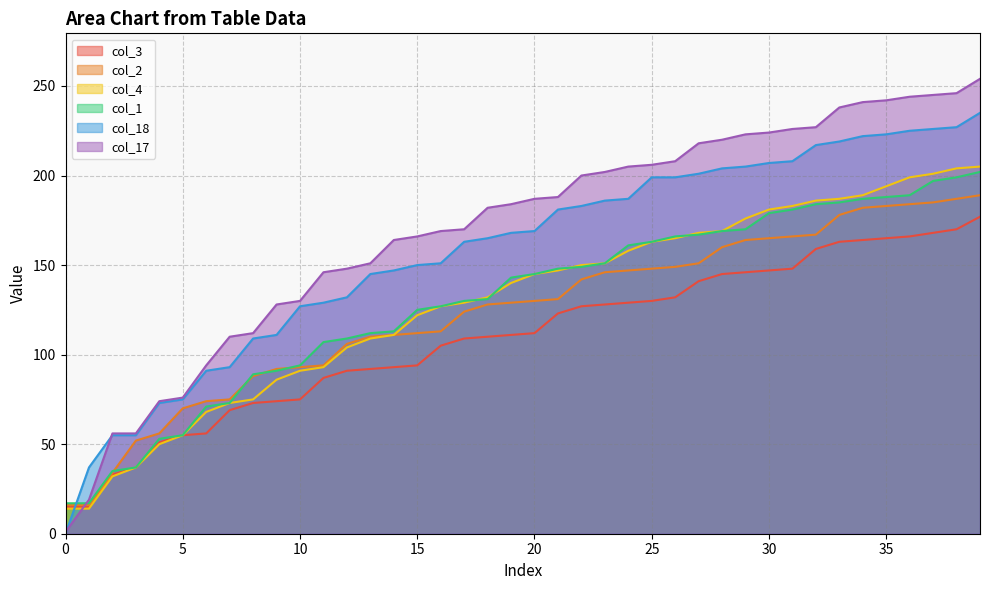

Reading left to right, extract all data points from this chart.

col_3: 0=15	1=15	2=33	3=37	4=51	5=55	6=56	7=69	8=73	9=74	10=75	11=87	12=91	13=92	14=93	15=94	16=105	17=109	18=110	19=111	20=112	21=123	22=127	23=128	24=129	25=130	26=132	27=141	28=145	29=146	30=147	31=148	32=159	33=163	34=164	35=165	36=166	37=168	38=170	39=177
col_2: 0=16	1=16	2=34	3=52	4=56	5=70	6=74	7=75	8=88	9=92	10=93	11=94	12=106	13=110	14=111	15=112	16=113	17=124	18=128	19=129	20=130	21=131	22=142	23=146	24=147	25=148	26=149	27=151	28=160	29=164	30=165	31=166	32=167	33=178	34=182	35=183	36=184	37=185	38=187	39=189
col_4: 0=14	1=14	2=32	3=37	4=50	5=55	6=68	7=73	8=75	9=86	10=91	11=93	12=104	13=109	14=111	15=122	16=127	17=129	18=132	19=140	20=145	21=147	22=150	23=151	24=158	25=163	26=165	27=168	28=169	29=176	30=181	31=183	32=186	33=187	34=189	35=194	36=199	37=201	38=204	39=205
col_1: 0=17	1=17	2=35	3=37	4=53	5=55	6=71	7=73	8=89	9=91	10=94	11=107	12=109	13=112	14=113	15=125	16=127	17=130	18=131	19=143	20=145	21=148	22=149	23=151	24=161	25=163	26=166	27=167	28=169	29=170	30=179	31=181	32=184	33=185	34=187	35=188	36=189	37=197	38=199	39=202
col_18: 0=0	1=37	2=55	3=55	4=73	5=75	6=91	7=93	8=109	9=111	10=127	11=129	12=132	13=145	14=147	15=150	16=151	17=163	18=165	19=168	20=169	21=181	22=183	23=186	24=187	25=199	26=199	27=201	28=204	29=205	30=207	31=208	32=217	33=219	34=222	35=223	36=225	37=226	38=227	39=235
col_17: 0=1	1=19	2=56	3=56	4=74	5=76	6=94	7=110	8=112	9=128	10=130	11=146	12=148	13=151	14=164	15=166	16=169	17=170	18=182	19=184	20=187	21=188	22=200	23=202	24=205	25=206	26=208	27=218	28=220	29=223	30=224	31=226	32=227	33=238	34=241	35=242	36=244	37=245	38=246	39=254